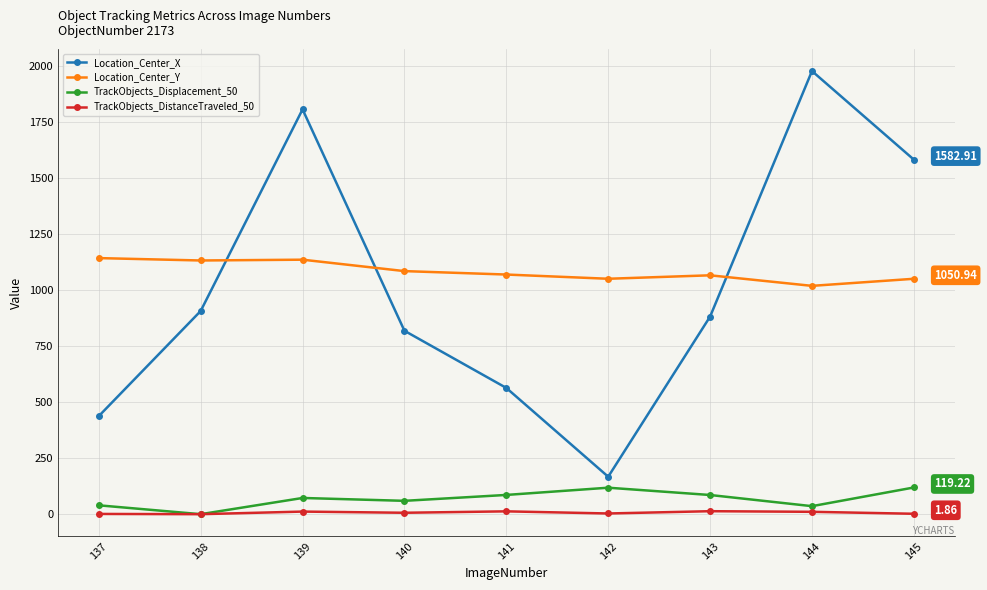

How many values in the Location_Center_X series exceed 882?

5